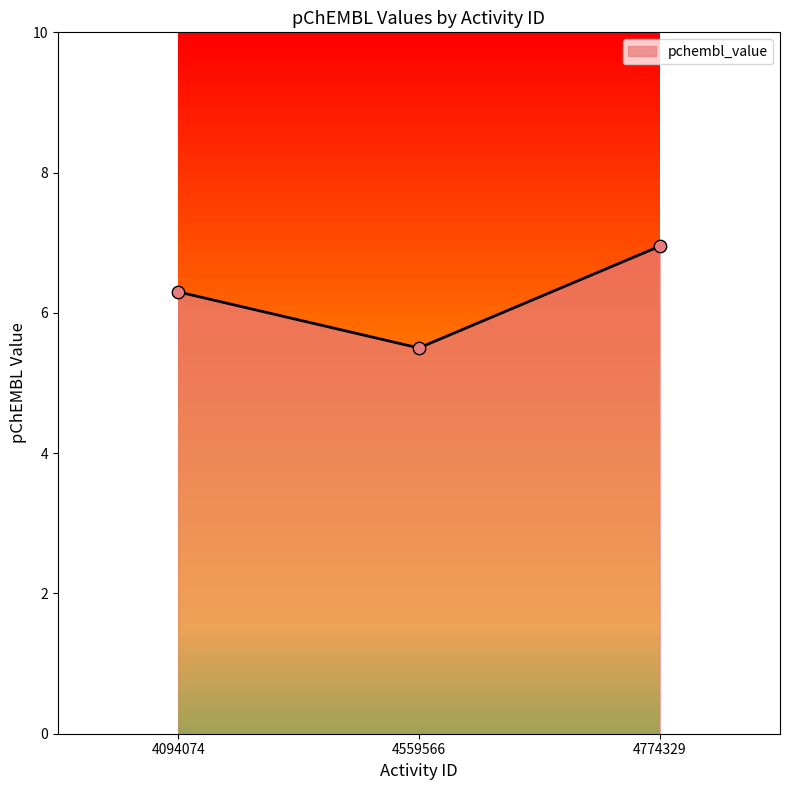

Between 4094074 and 4559566, which is larger?

4094074